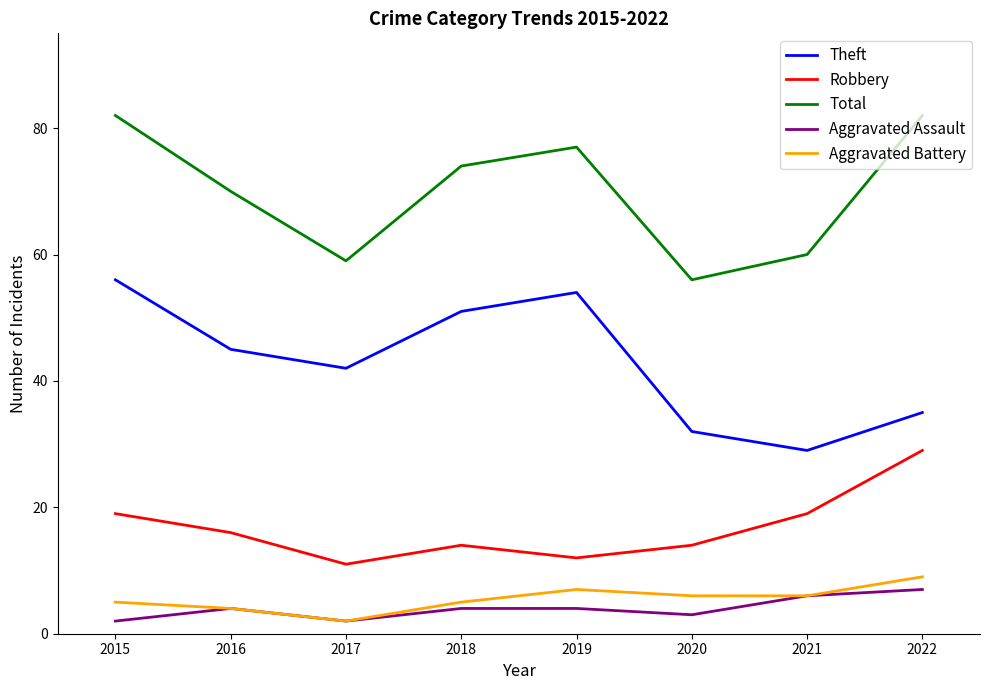

Which series has the largest total across all categories?

Total